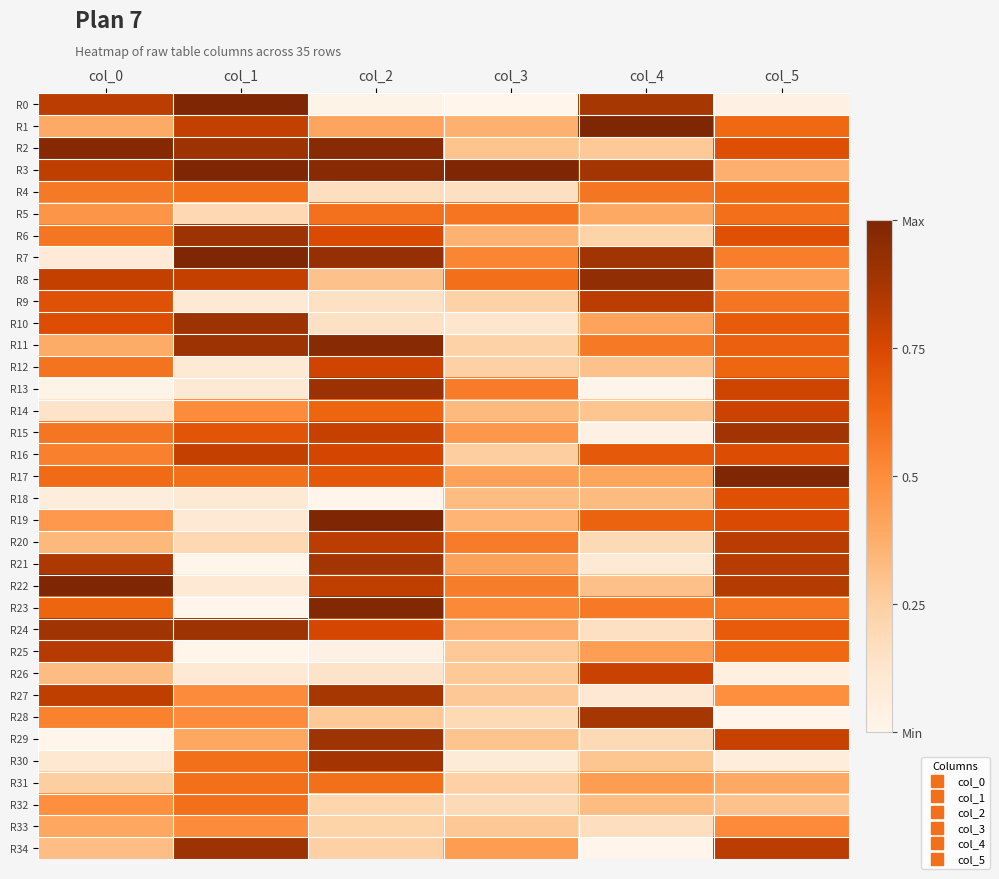

Reading right to left, extract all data points from this chart.

R0: col_5=0.0	col_4=0.9	col_3=0.0	col_2=0.0	col_1=1.0	col_0=0.8
R1: col_5=0.6	col_4=1.0	col_3=0.4	col_2=0.4	col_1=0.8	col_0=0.4
R2: col_5=0.7	col_4=0.3	col_3=0.3	col_2=1.0	col_1=0.9	col_0=1.0
R3: col_5=0.4	col_4=0.9	col_3=1.0	col_2=1.0	col_1=1.0	col_0=0.8
R4: col_5=0.6	col_4=0.6	col_3=0.2	col_2=0.2	col_1=0.6	col_0=0.6
R5: col_5=0.6	col_4=0.4	col_3=0.6	col_2=0.6	col_1=0.2	col_0=0.5
R6: col_5=0.7	col_4=0.2	col_3=0.4	col_2=0.7	col_1=0.9	col_0=0.6
R7: col_5=0.5	col_4=0.9	col_3=0.5	col_2=0.9	col_1=1.0	col_0=0.1
R8: col_5=0.4	col_4=0.9	col_3=0.6	col_2=0.3	col_1=0.8	col_0=0.8
R9: col_5=0.6	col_4=0.8	col_3=0.2	col_2=0.2	col_1=0.1	col_0=0.7
R10: col_5=0.7	col_4=0.4	col_3=0.1	col_2=0.2	col_1=0.9	col_0=0.7
R11: col_5=0.7	col_4=0.6	col_3=0.2	col_2=1.0	col_1=0.9	col_0=0.4
R12: col_5=0.6	col_4=0.3	col_3=0.2	col_2=0.8	col_1=0.1	col_0=0.6
R13: col_5=0.8	col_4=0.0	col_3=0.6	col_2=0.9	col_1=0.1	col_0=0.0
R14: col_5=0.8	col_4=0.3	col_3=0.3	col_2=0.6	col_1=0.5	col_0=0.1
R15: col_5=0.9	col_4=0.0	col_3=0.5	col_2=0.8	col_1=0.7	col_0=0.6
R16: col_5=0.7	col_4=0.7	col_3=0.3	col_2=0.8	col_1=0.8	col_0=0.5
R17: col_5=1.0	col_4=0.4	col_3=0.4	col_2=0.7	col_1=0.6	col_0=0.6
R18: col_5=0.7	col_4=0.3	col_3=0.3	col_2=0.0	col_1=0.1	col_0=0.1
R19: col_5=0.7	col_4=0.6	col_3=0.4	col_2=1.0	col_1=0.1	col_0=0.5
R20: col_5=0.8	col_4=0.2	col_3=0.6	col_2=0.8	col_1=0.2	col_0=0.3
R21: col_5=0.8	col_4=0.1	col_3=0.4	col_2=0.9	col_1=0.0	col_0=0.9
R22: col_5=0.8	col_4=0.3	col_3=0.6	col_2=0.8	col_1=0.1	col_0=1.0
R23: col_5=0.6	col_4=0.6	col_3=0.5	col_2=1.0	col_1=0.0	col_0=0.6
R24: col_5=0.7	col_4=0.2	col_3=0.4	col_2=0.8	col_1=0.9	col_0=0.9
R25: col_5=0.6	col_4=0.4	col_3=0.3	col_2=0.0	col_1=0.0	col_0=0.8
R26: col_5=0.1	col_4=0.8	col_3=0.3	col_2=0.1	col_1=0.1	col_0=0.3
R27: col_5=0.5	col_4=0.1	col_3=0.3	col_2=0.9	col_1=0.5	col_0=0.8
R28: col_5=0.0	col_4=0.9	col_3=0.2	col_2=0.3	col_1=0.5	col_0=0.5
R29: col_5=0.8	col_4=0.2	col_3=0.3	col_2=0.9	col_1=0.4	col_0=0.0
R30: col_5=0.1	col_4=0.3	col_3=0.1	col_2=0.9	col_1=0.6	col_0=0.1
R31: col_5=0.4	col_4=0.4	col_3=0.2	col_2=0.6	col_1=0.6	col_0=0.3
R32: col_5=0.3	col_4=0.3	col_3=0.2	col_2=0.2	col_1=0.6	col_0=0.5
R33: col_5=0.5	col_4=0.2	col_3=0.3	col_2=0.2	col_1=0.5	col_0=0.4
R34: col_5=0.8	col_4=0.0	col_3=0.4	col_2=0.2	col_1=0.9	col_0=0.3